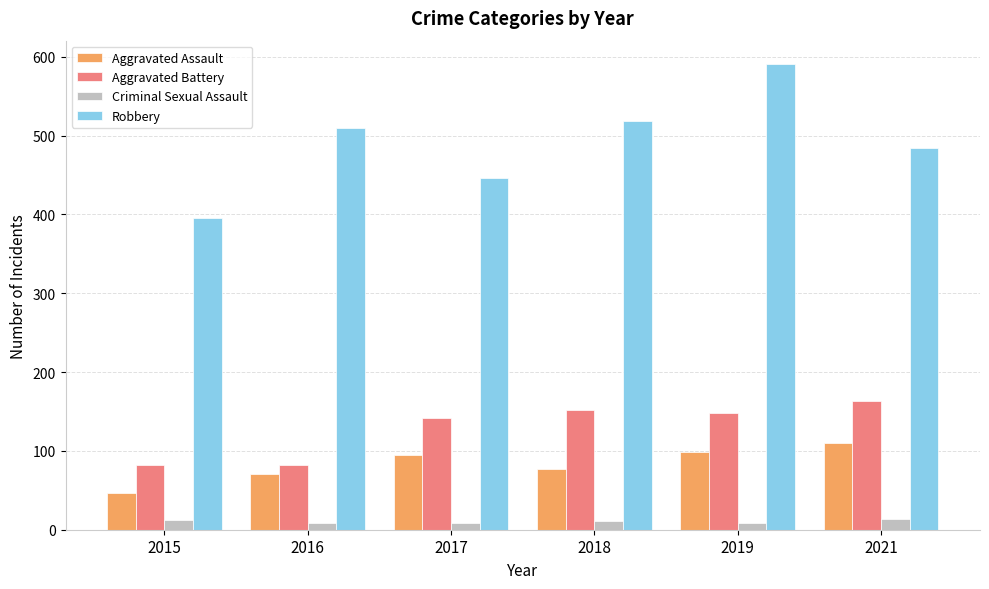

At which label does Aggravated Assault reach its minimum?

2015